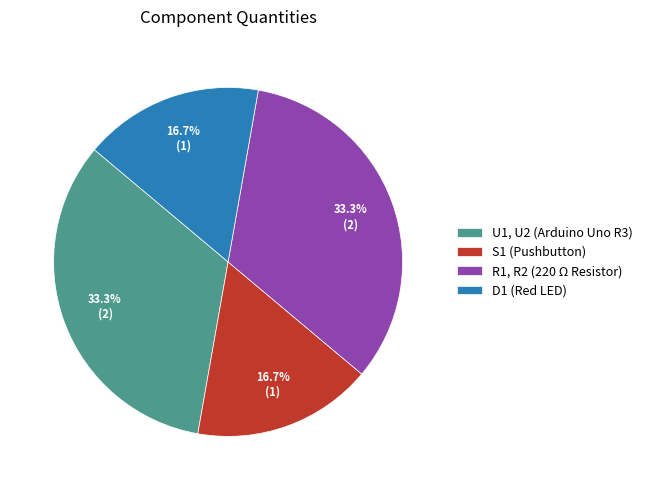

What is the total percentage of U1, U2 (Arduino Uno R3) and S1 (Pushbutton)?

50.0%